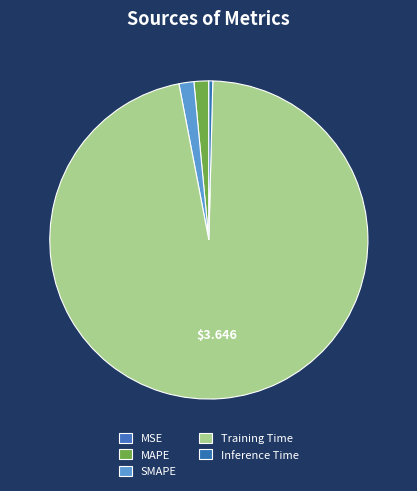

What percentage is the Training Time slice, to the nearest percent?

97%